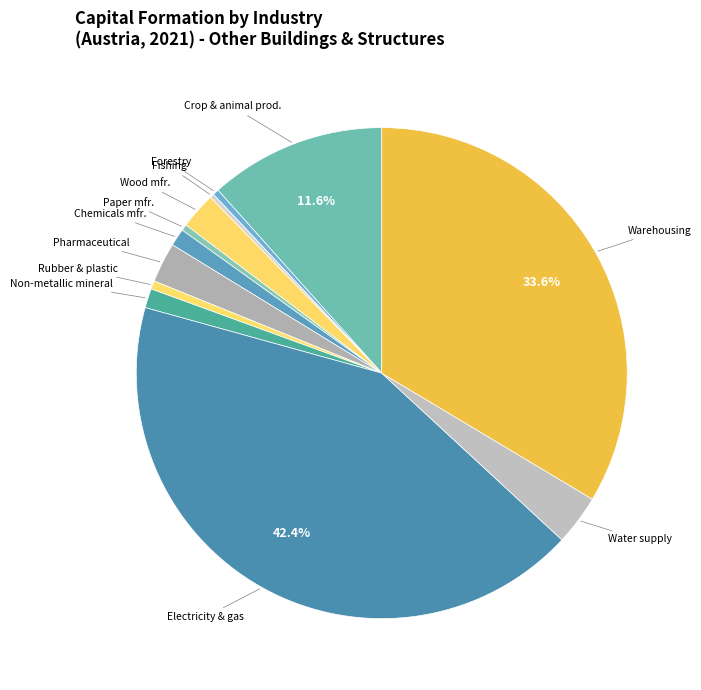

Does Warehousing represent more than half of the total?

No